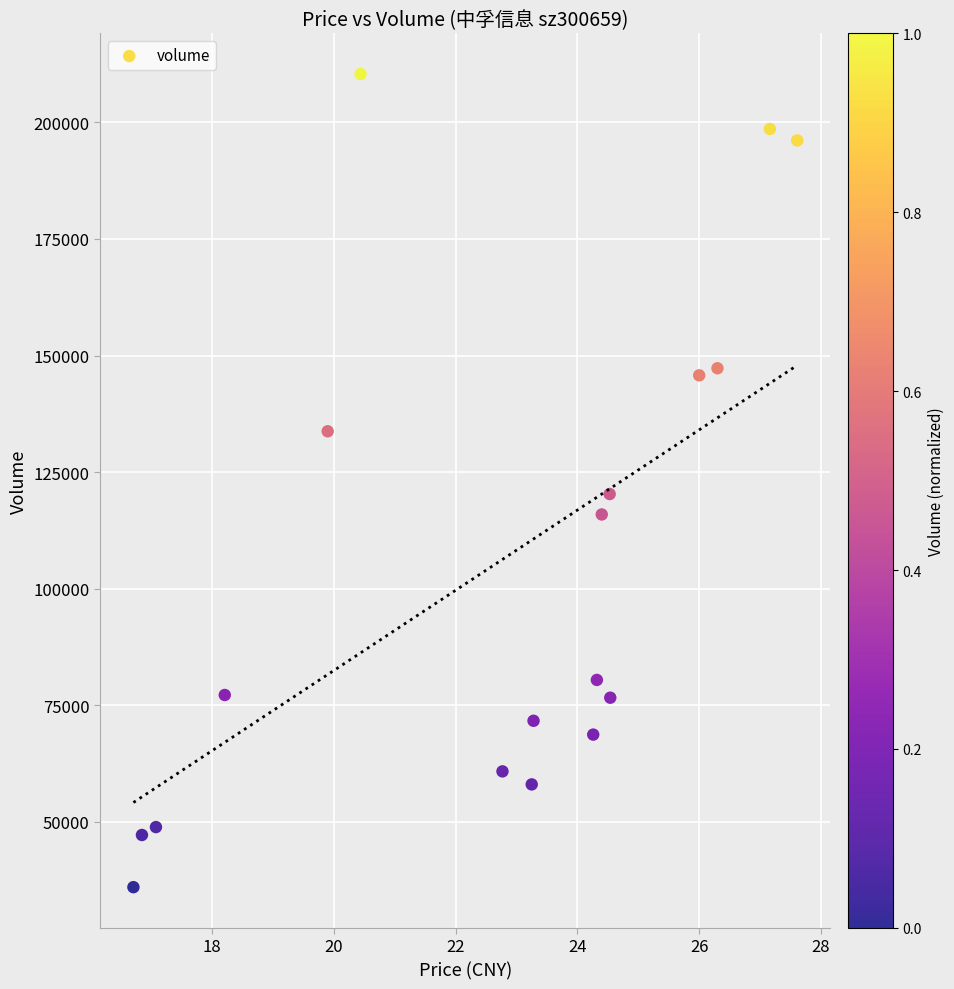

What Y value in the scatter plot is closest to 123187?

120300